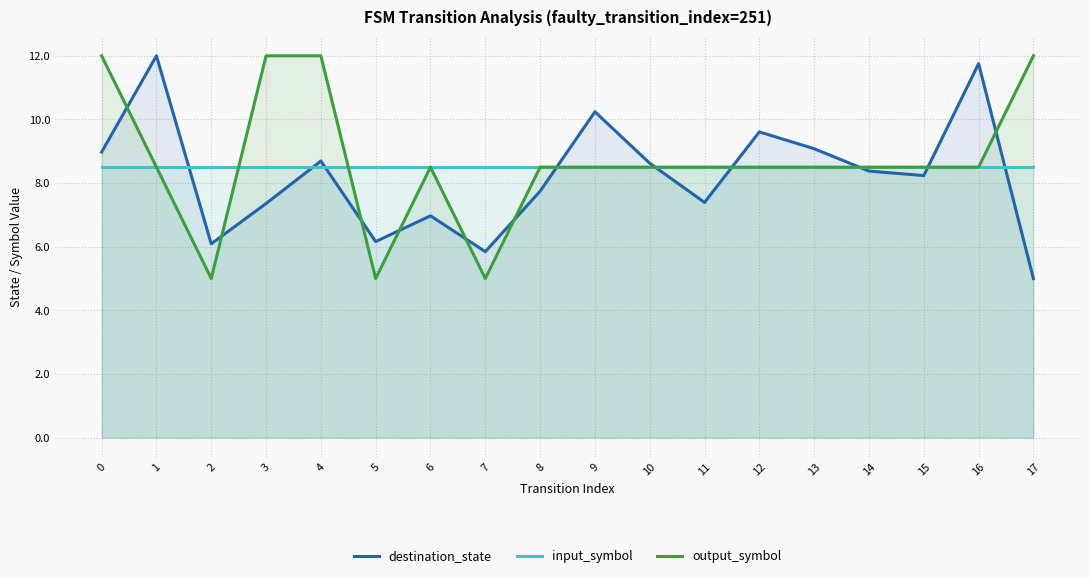

List the series in order of their peak value, lowest first.

input_symbol, destination_state, output_symbol